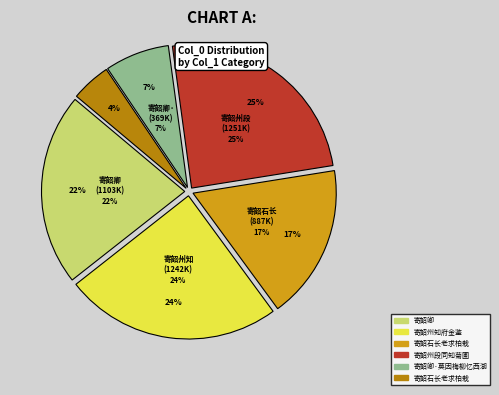

Is it true that 寄韶州段同知菊圃 is 31% of the pie?

False